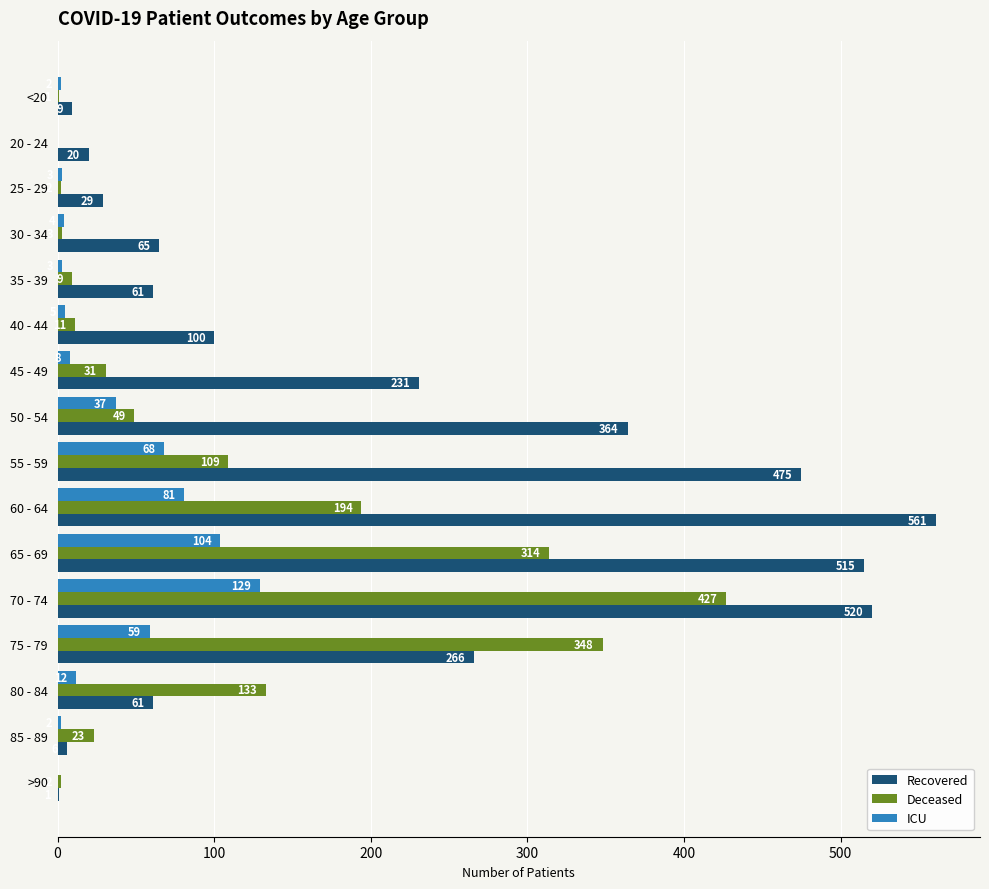

What is the total value across all series at <20?

12